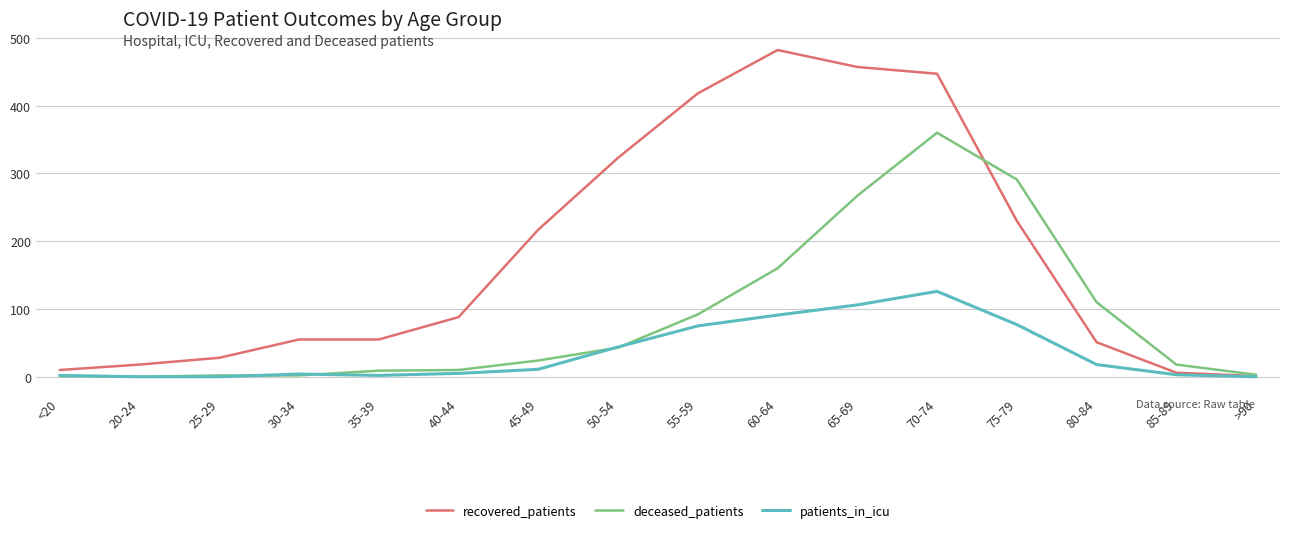

What is the maximum value shown in the chart?

482